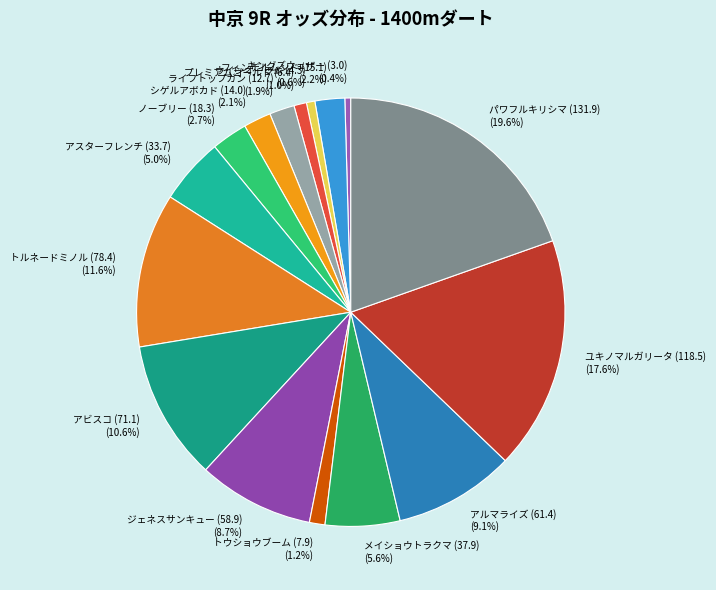

To the nearest percent, what percentage of the pie is プレミアムゴールド (6.4)?

1%